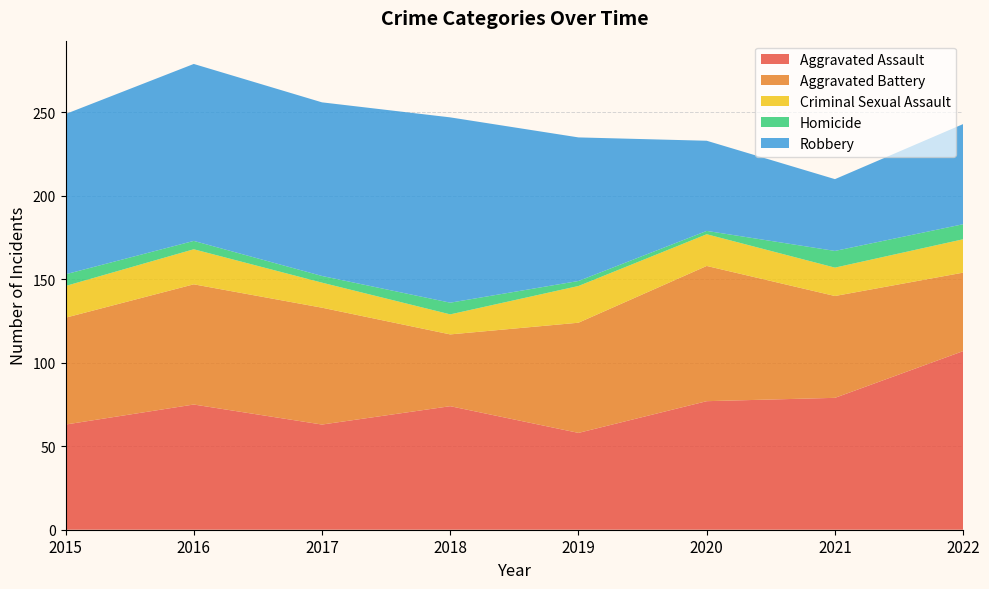

Reading left to right, what are all the values shown in this chart?

Aggravated Assault: 63	75	63	74	58	77	79	107
Aggravated Battery: 64	72	70	43	66	81	61	47
Criminal Sexual Assault: 19	21	15	12	22	19	17	20
Homicide: 7	5	4	7	3	2	10	9
Robbery: 96	106	104	111	86	54	43	60